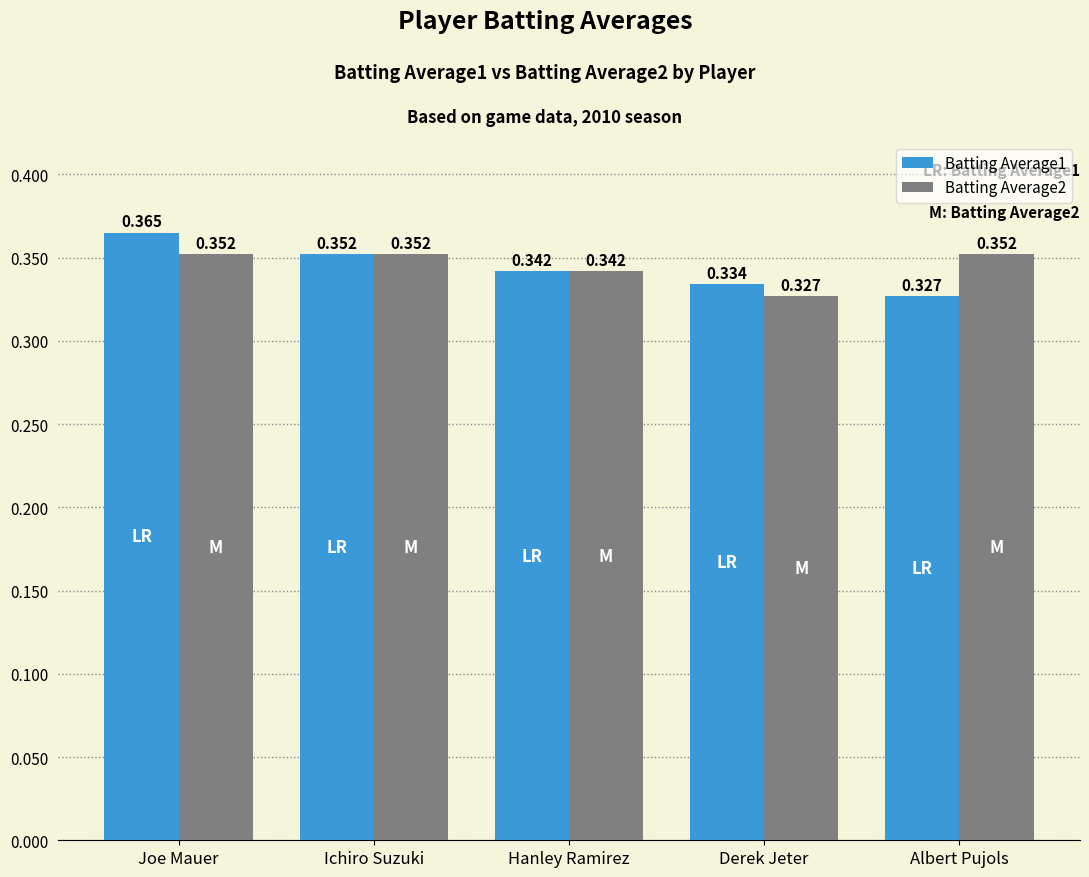

List the labels in order of Batting Average1 value, largest first.

Joe Mauer, Ichiro Suzuki, Hanley Ramirez, Derek Jeter, Albert Pujols